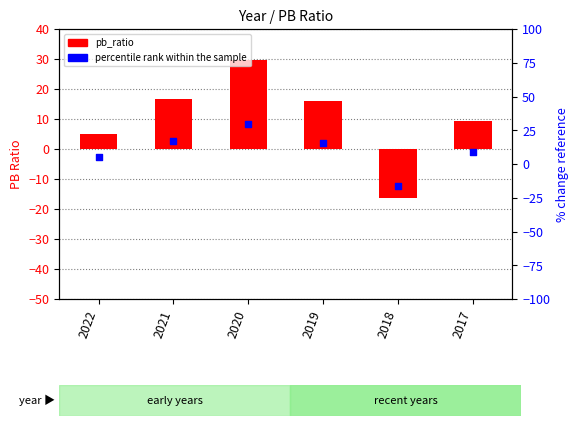

What are all the series names shown in the legend?

pb_ratio, percentile rank within the sample